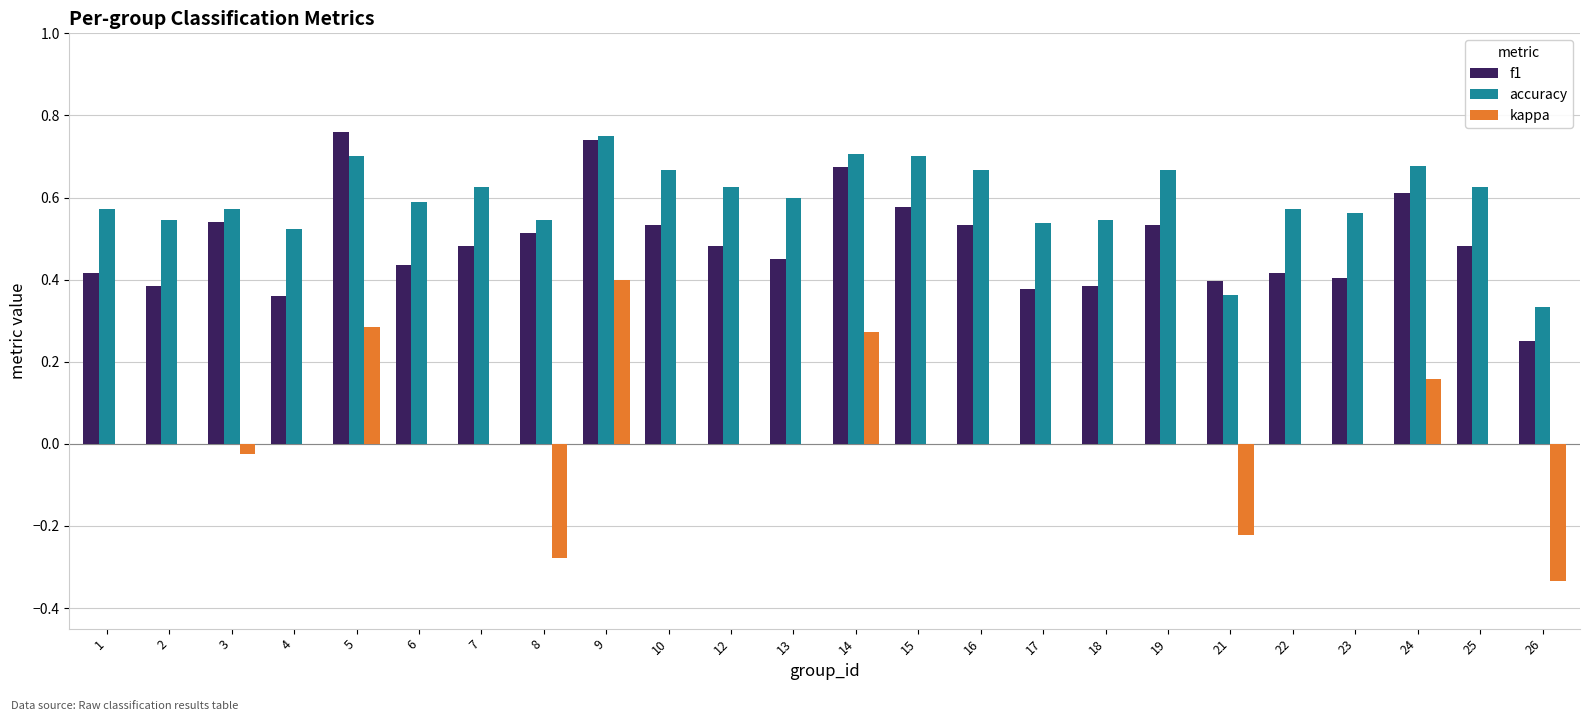

Is the value of accuracy at 16 greater than the value of kappa at 25?

Yes